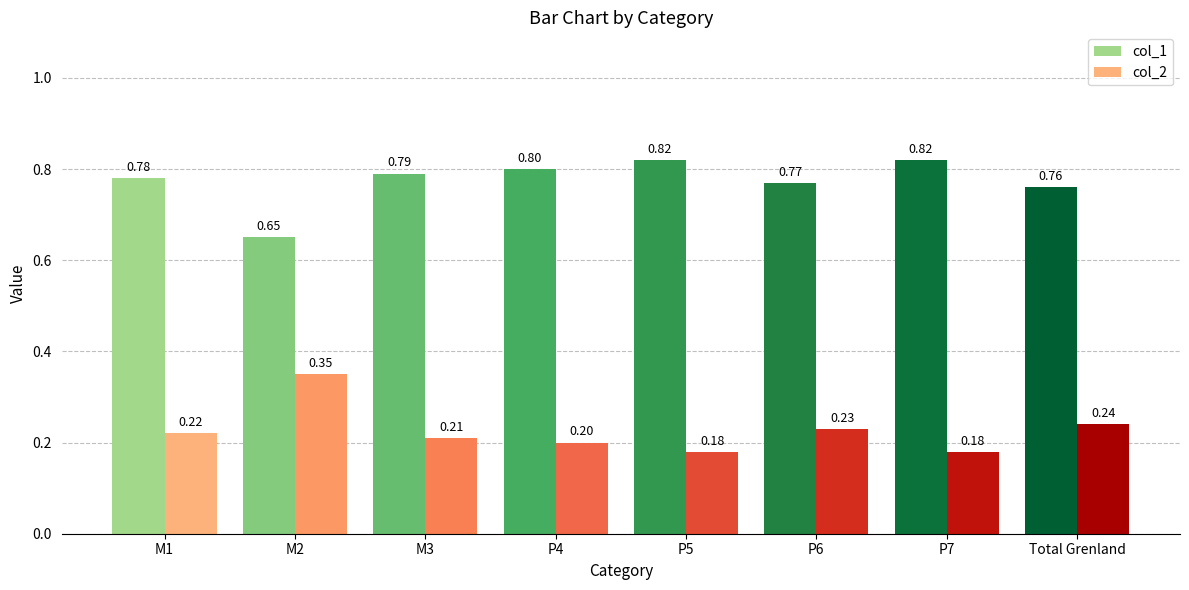

Does the chart contain stacked bars?

No